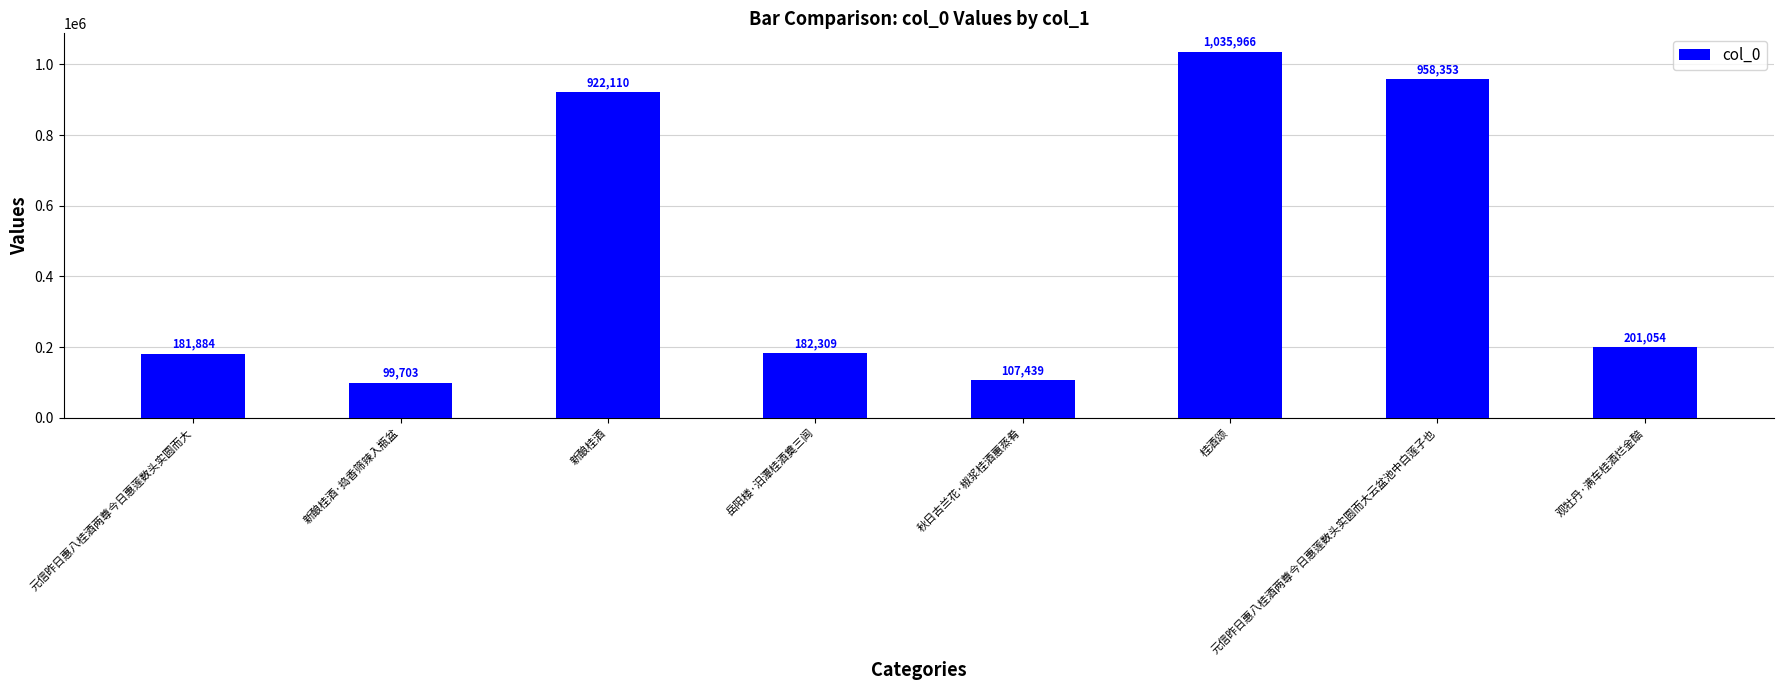

Are the bars grouped side by side (vs. stacked)?

No